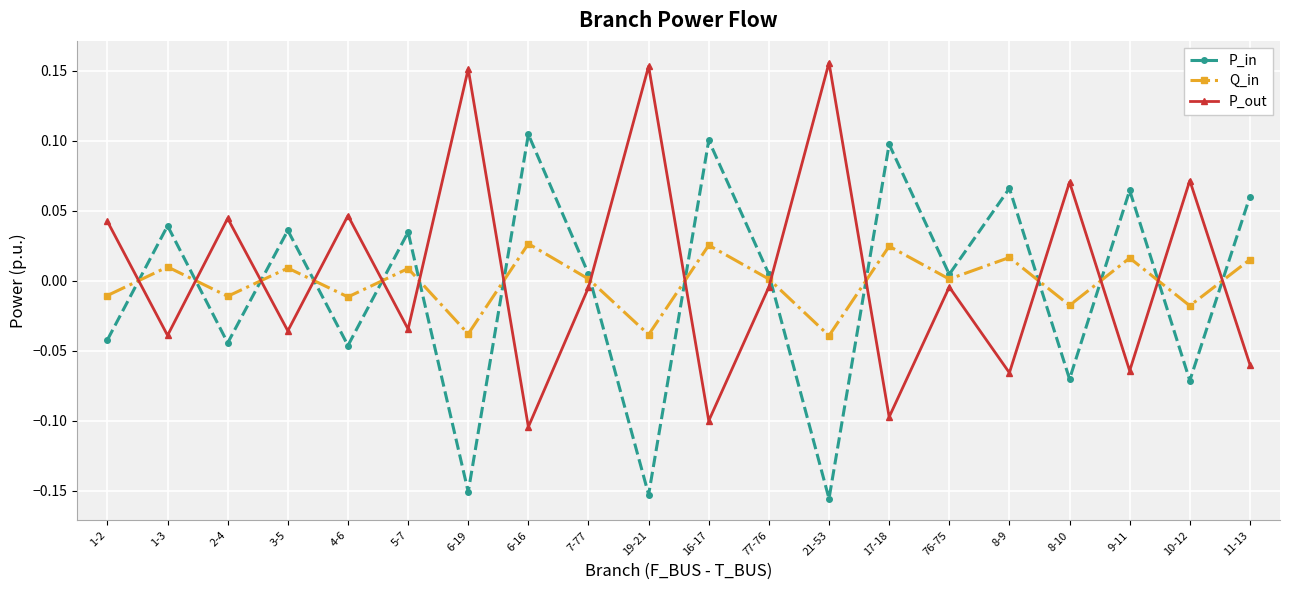

What are all the series names shown in the legend?

P_in, Q_in, P_out